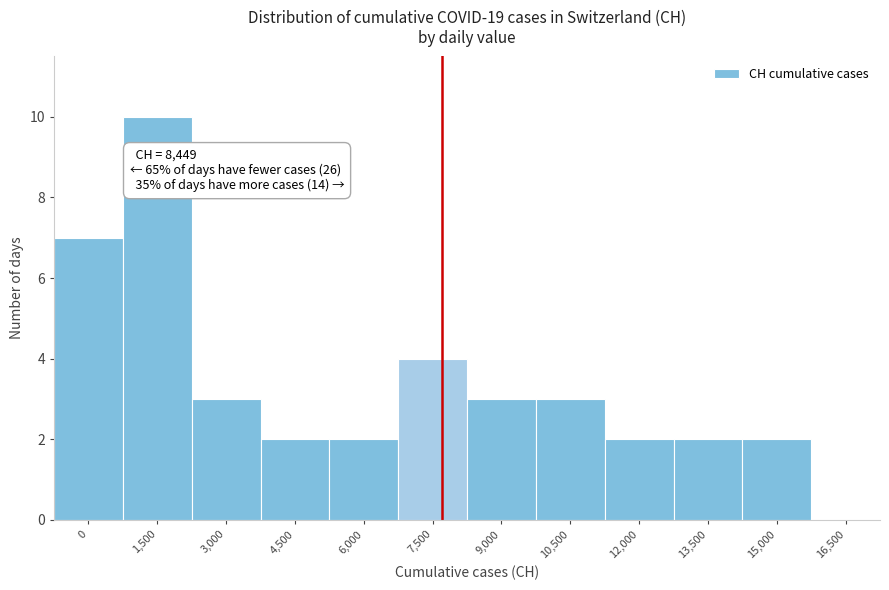

Reading right to left, what are all the values shown in this chart?

16,500=0	15,000=2	13,500=2	12,000=2	10,500=3	9,000=3	7,500=4	6,000=2	4,500=2	3,000=3	1,500=10	0=7